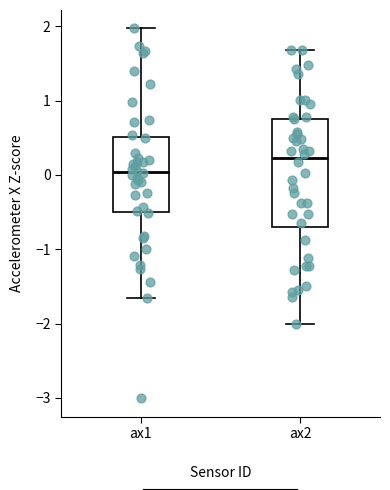

Which box is the tallest, from its lower edge to its upper edge?

ax2